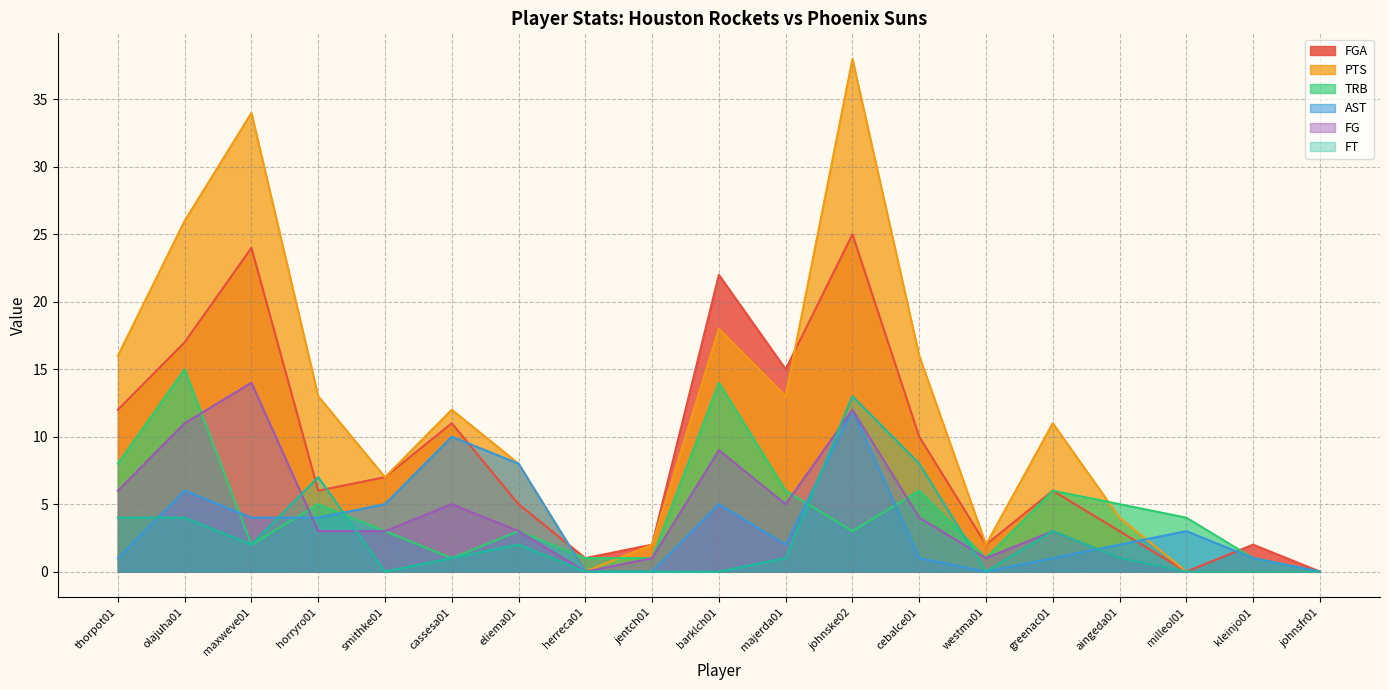

At johnske02, list the series in order from smallest to largest.

TRB, AST, FG, FT, FGA, PTS